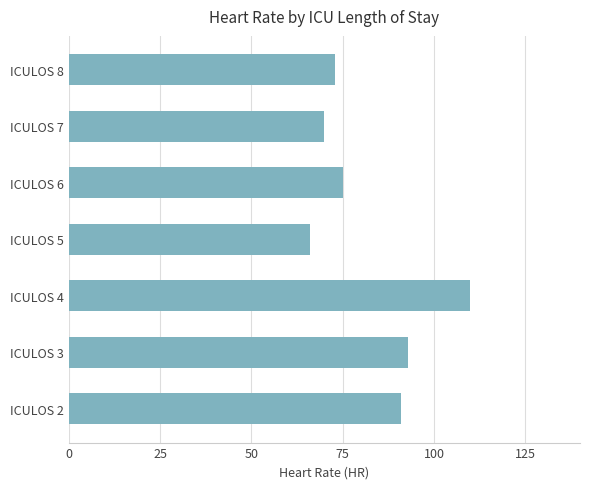

Reading bottom to top, transcribe all the data shown in this chart.

ICULOS 2=91	ICULOS 3=93	ICULOS 4=110	ICULOS 5=66	ICULOS 6=75	ICULOS 7=70	ICULOS 8=73